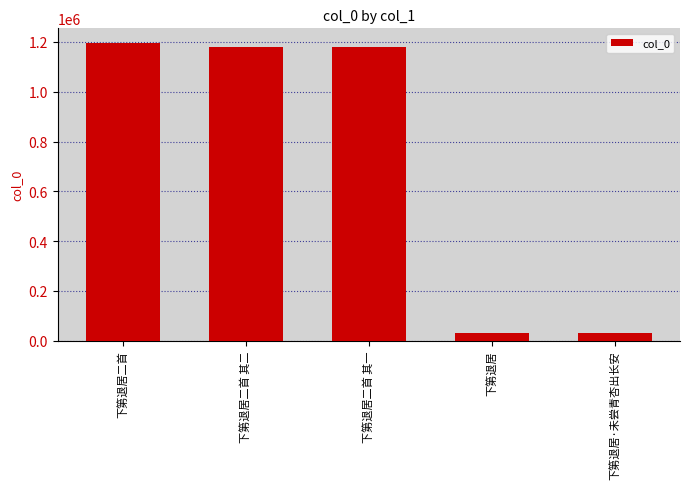

What is the difference between the maximum and second lowest values?

1164138